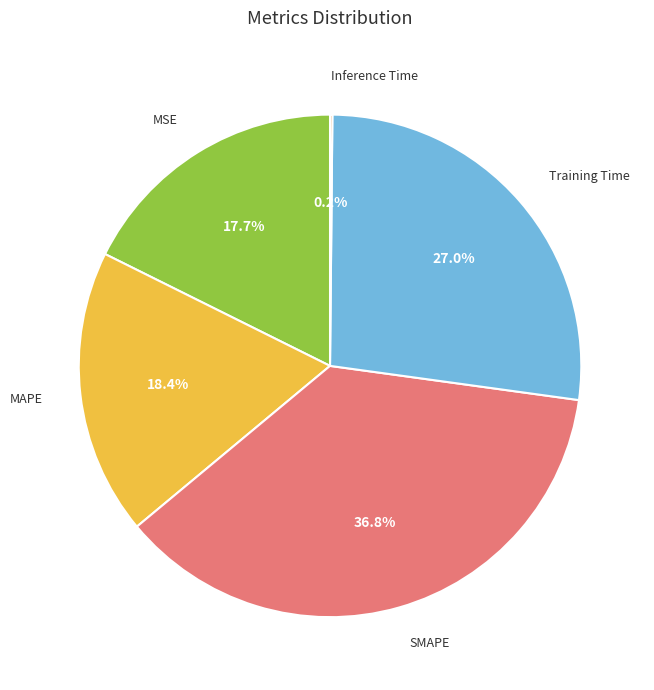

Does MSE represent more than half of the total?

No